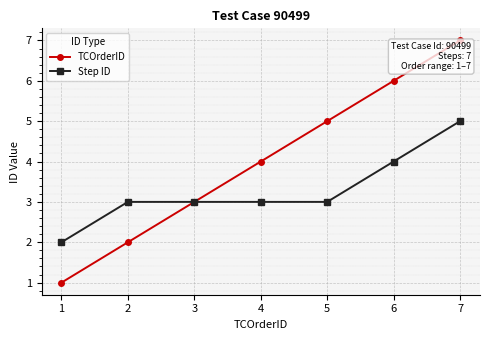

Which category has the highest value across all series?

7